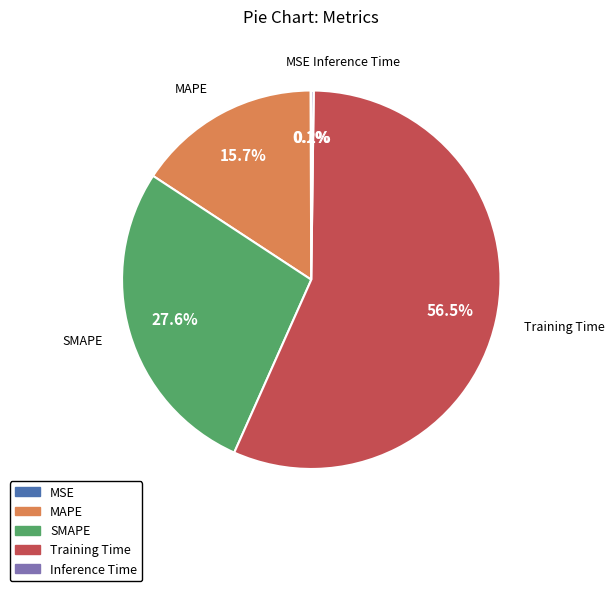

Combined, do MAPE and Training Time account for over 50%?

Yes